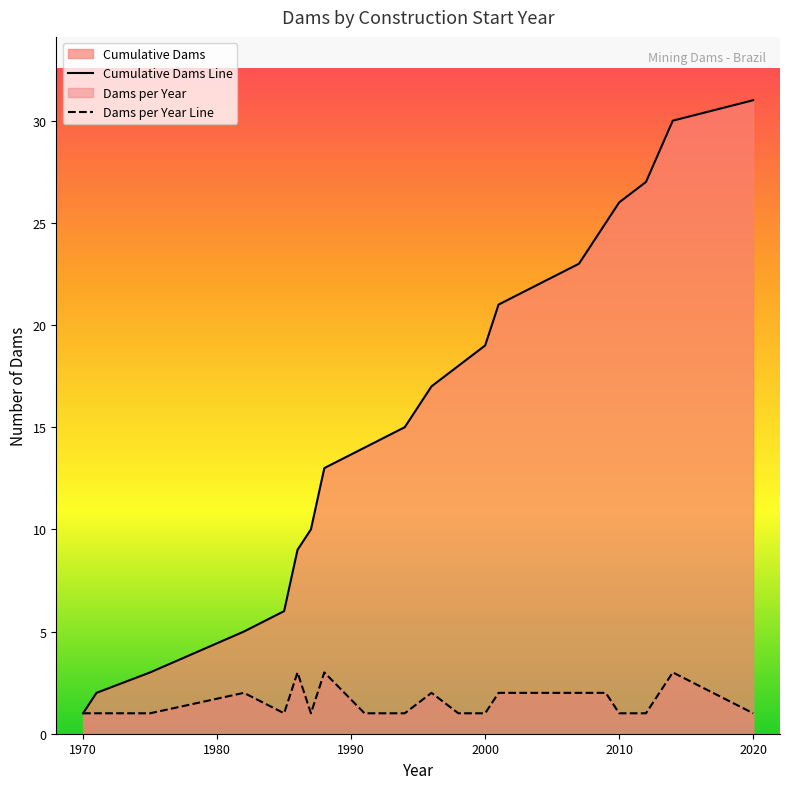

What is the value of the 18th point from the left?

27